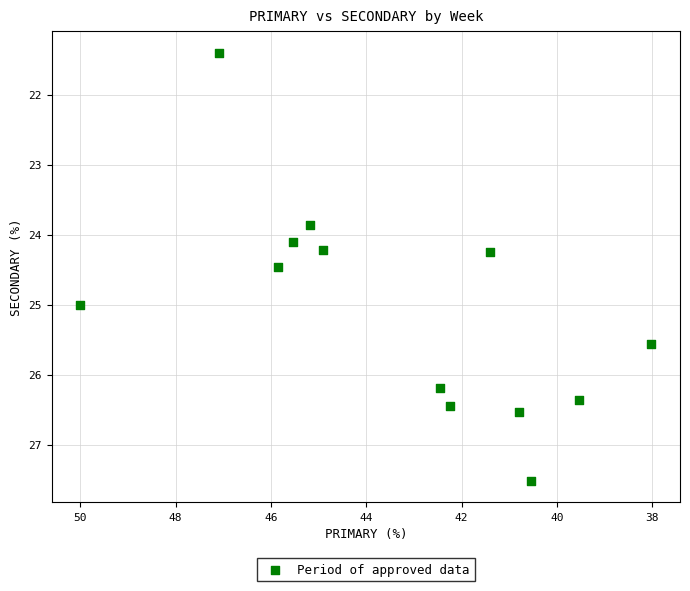

What is the range of Y values (max minus min)?

6.1